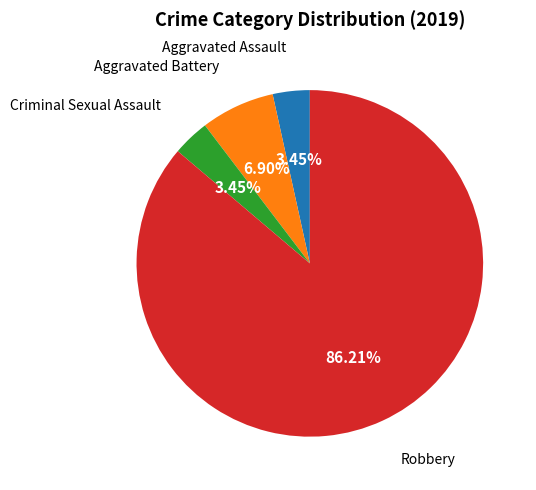

Do Aggravated Battery and Aggravated Assault together represent more than half of the pie?

No